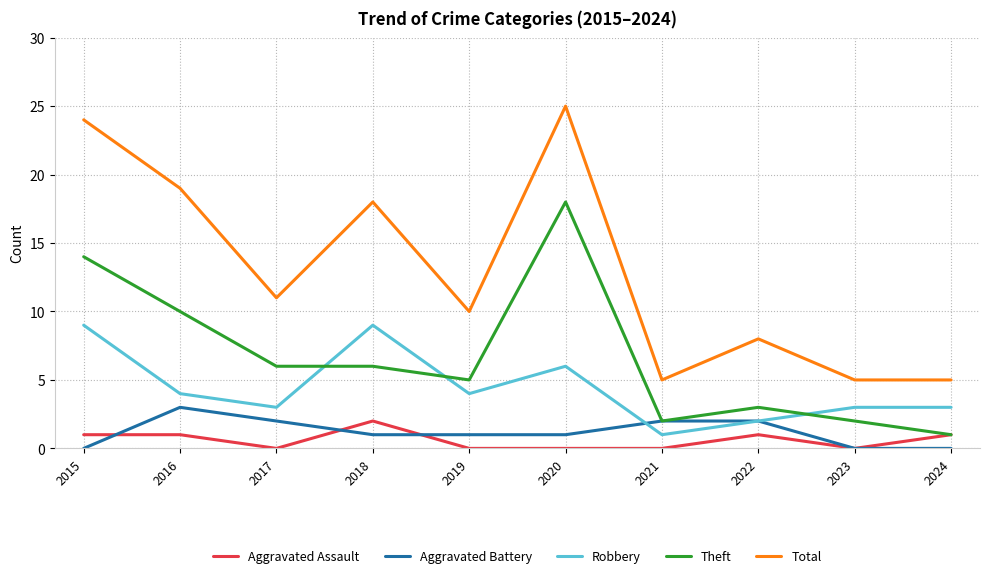

True or false: Total and Robbery cross at least once.

False